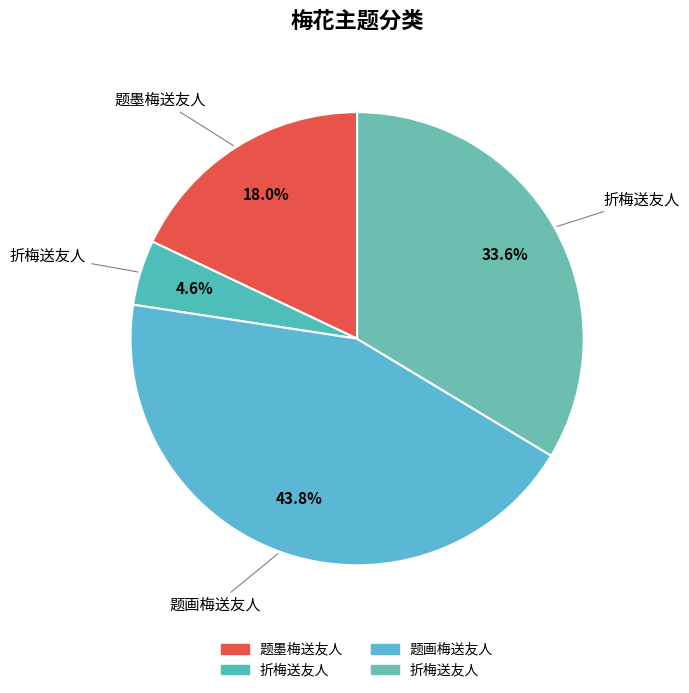

To the nearest percent, what is the average slice percentage?

25%